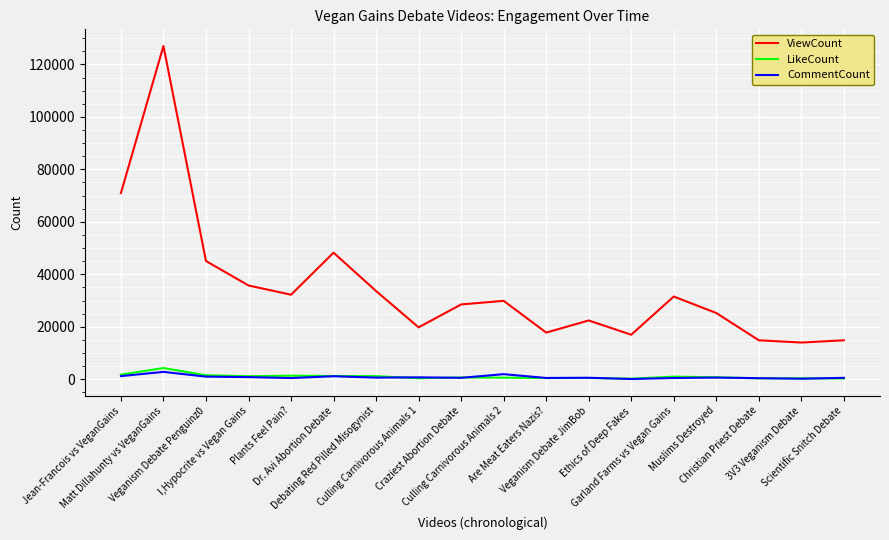

True or false: ViewCount and LikeCount intersect in this chart.

False